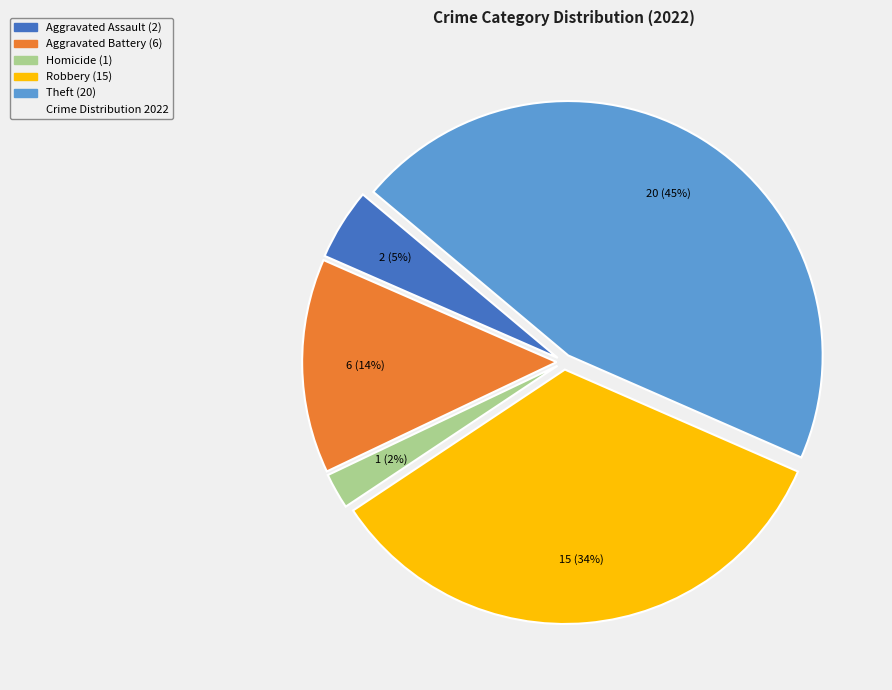

To the nearest percent, what is the difference between the largest and smallest slice percentages?

43%